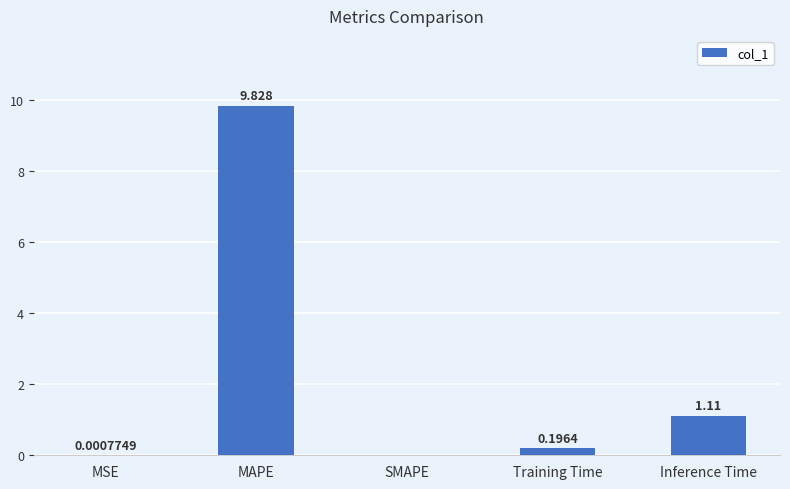

At which label is the value closest to 4?

Inference Time